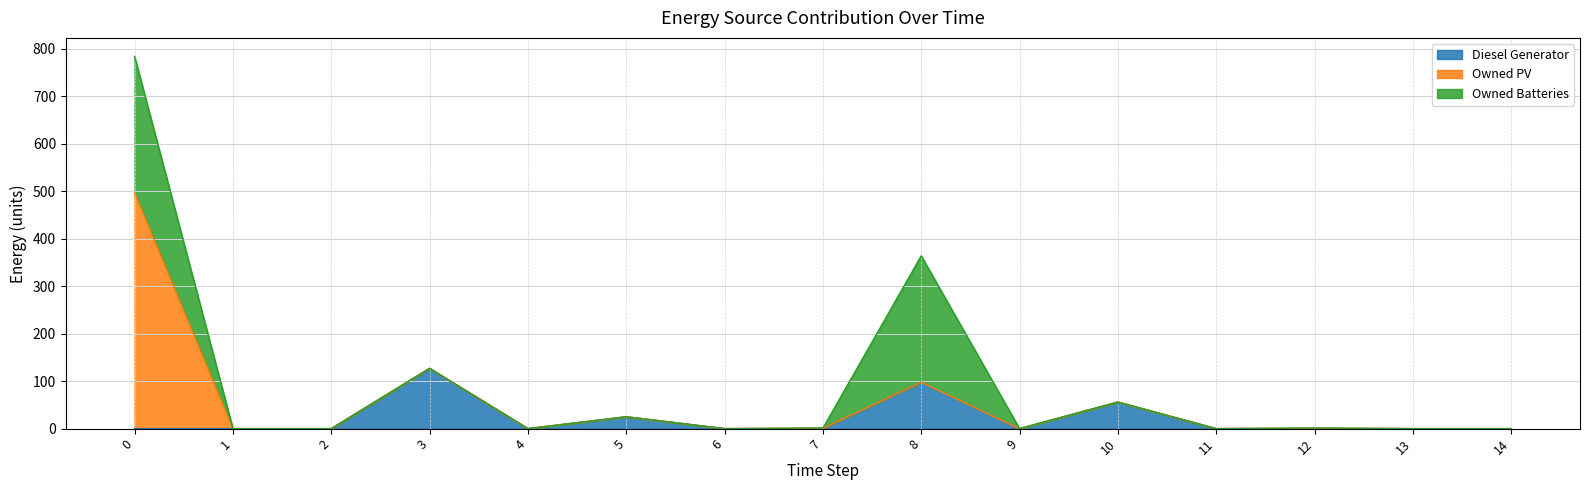

List the series in order of their overall mean, highest first.

Owned Batteries, Owned PV, Diesel Generator